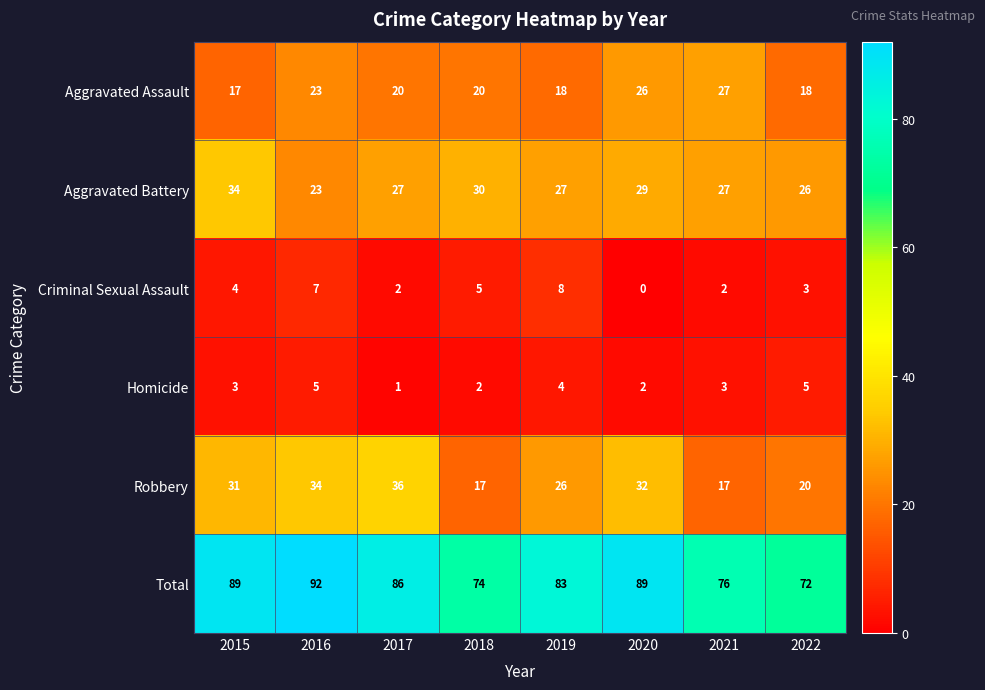

Which series has the largest range (max minus min)?

Total